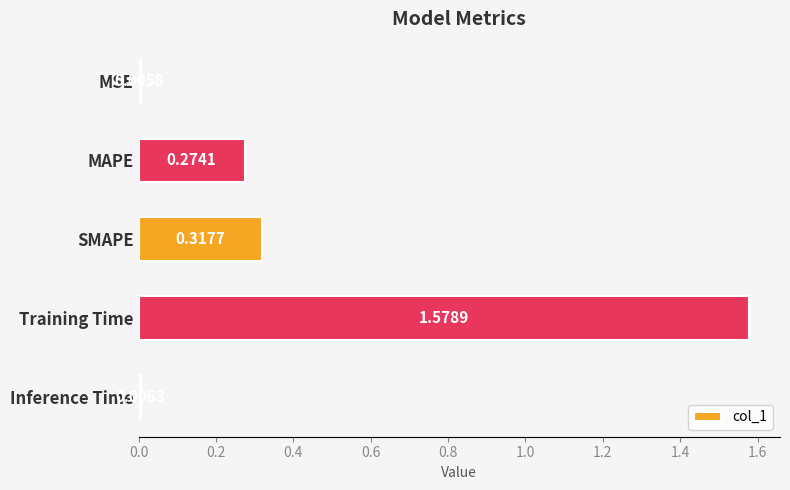

List the labels in order of value, smallest first.

MSE, Inference Time, MAPE, SMAPE, Training Time